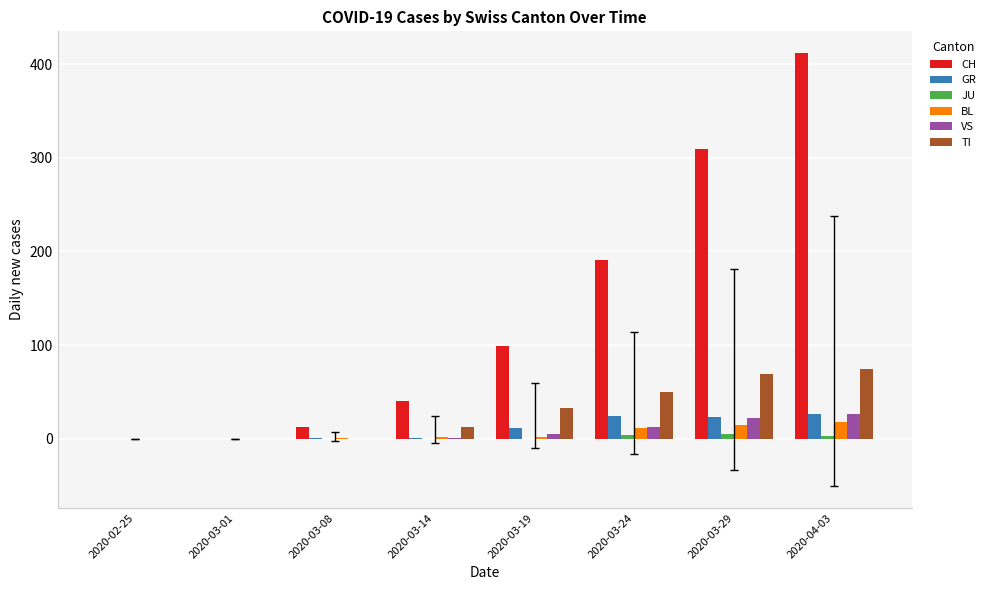

The value of VS at 2020-04-03 is 26. True or false?

True